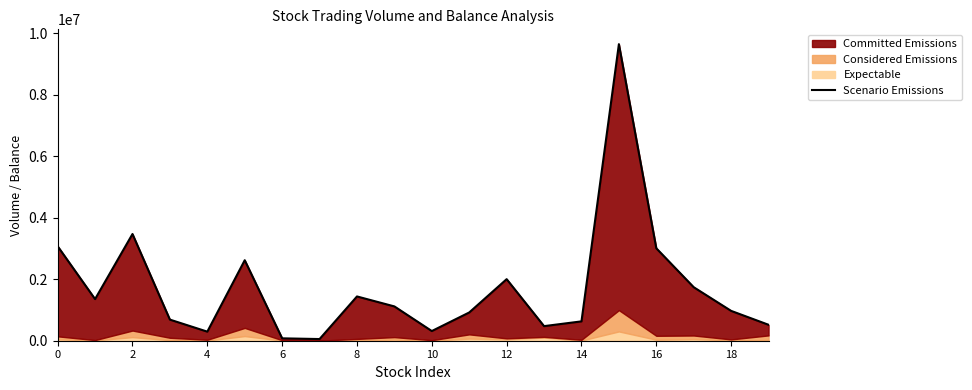

Is it true that the value at 14 is 629545?

True